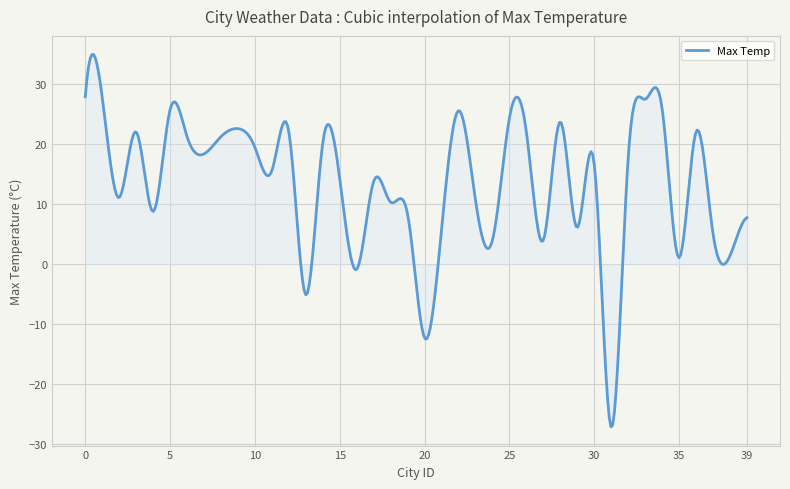

How many lines are shown in the chart?

1